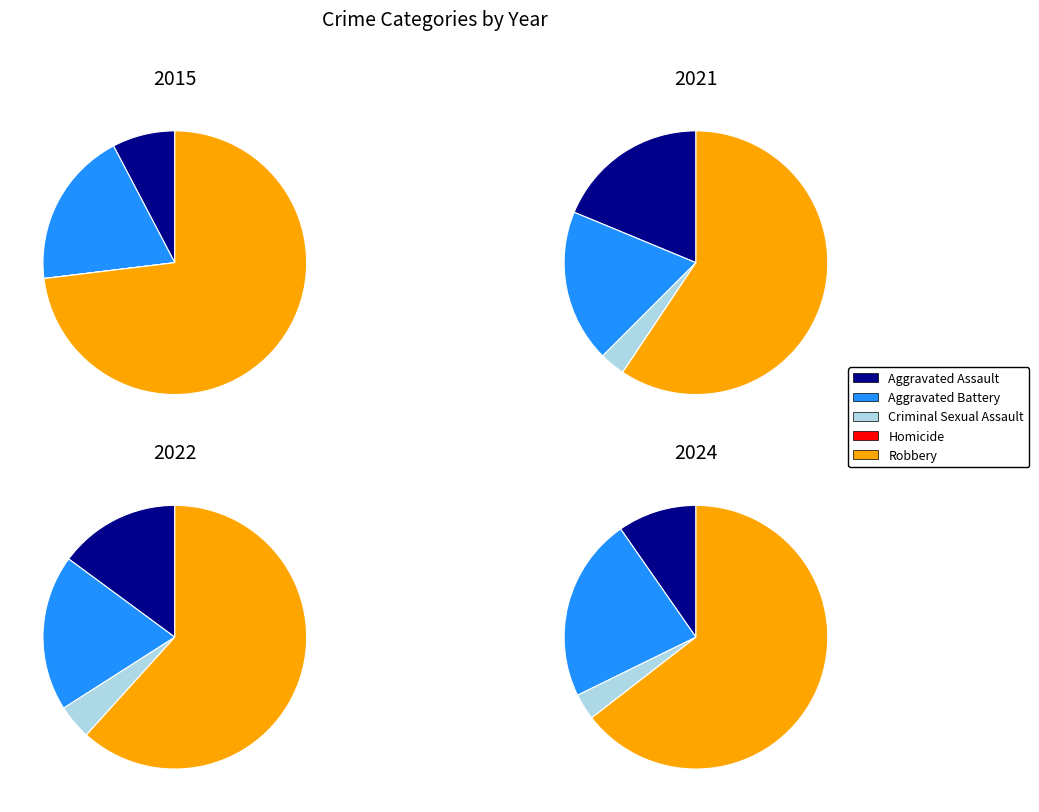

To the nearest percent, what is the average slice percentage?

17%